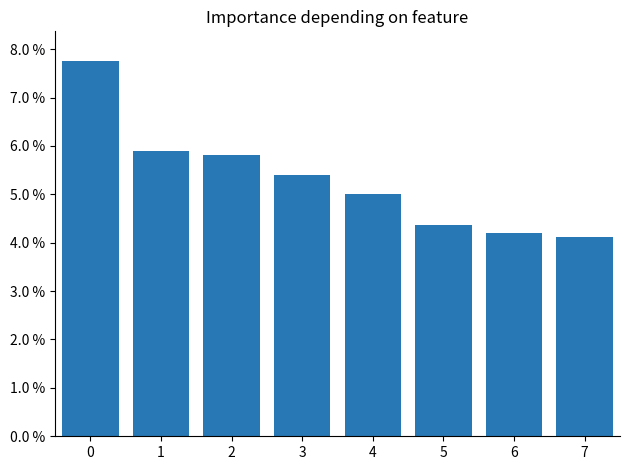

Are the bars horizontal?

No